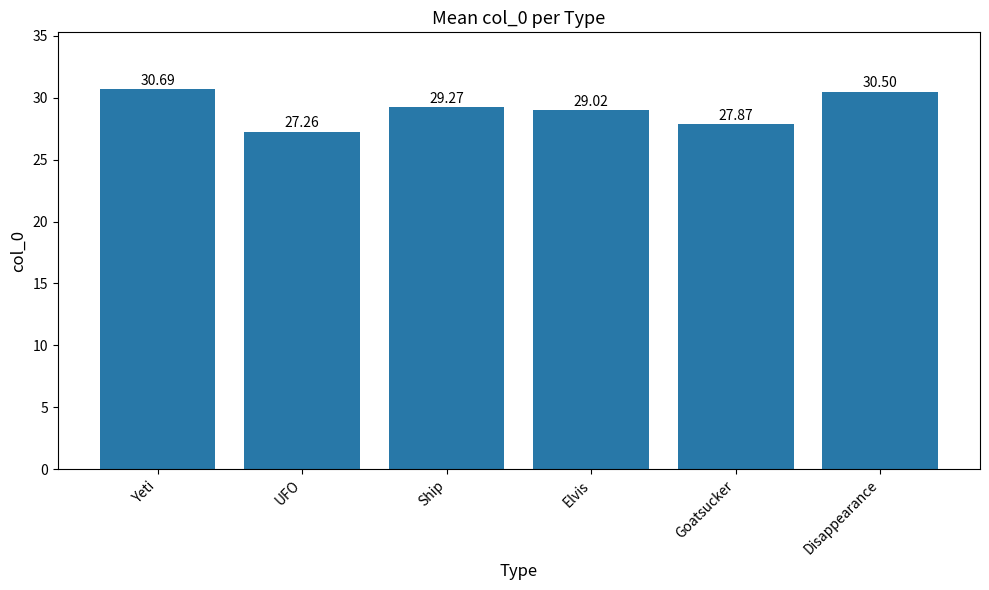

True or false: the data shows 29.3 at Ship.

True